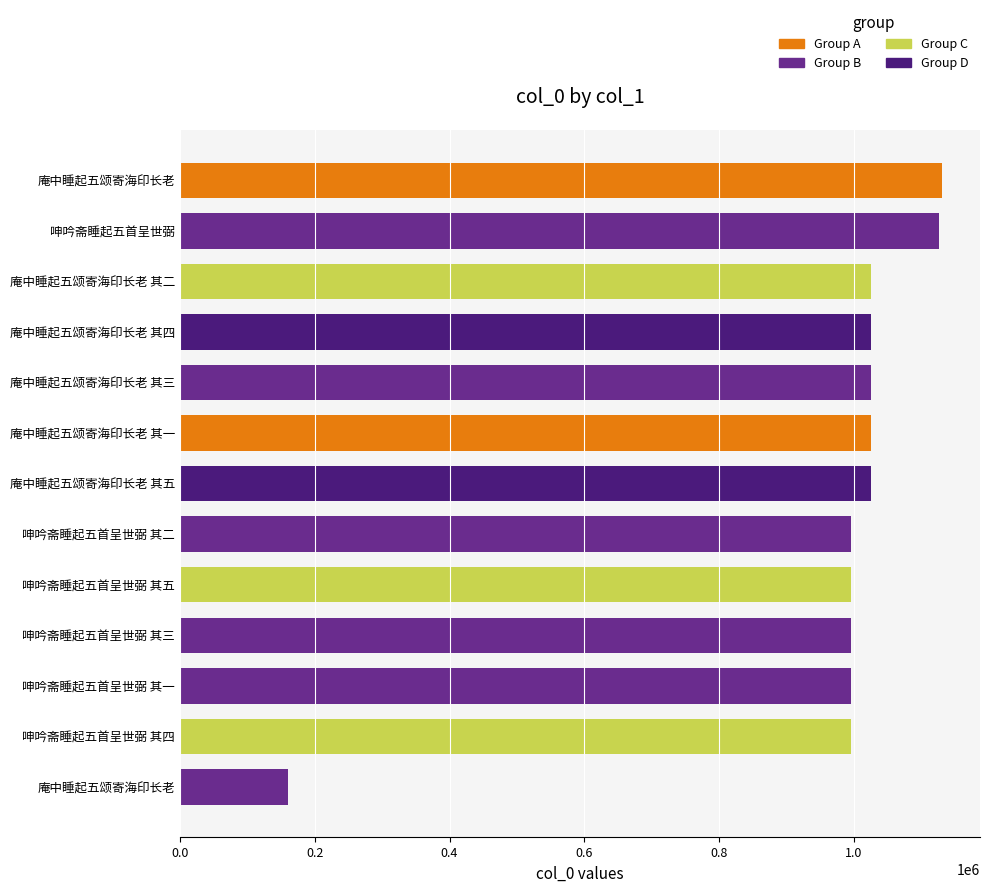

What is the average value?

963814